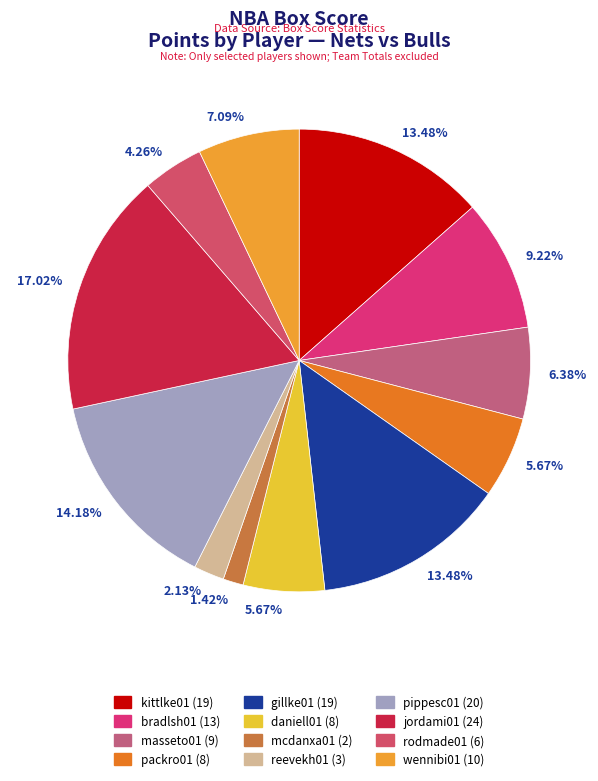

Is there any slice that represents more than half of the pie?

No